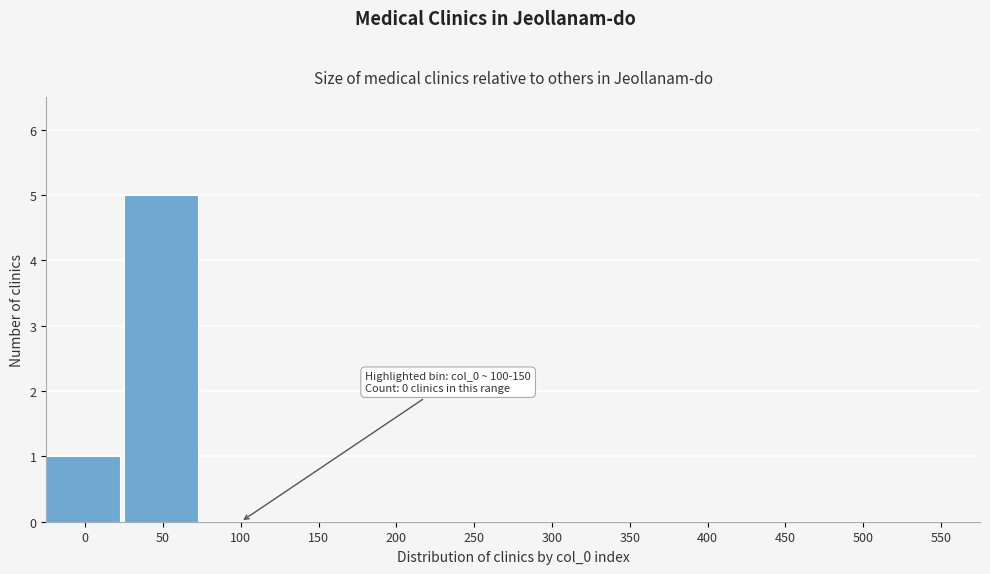

Reading left to right, list all the values displayed in this chart.

0=1	50=5	100=0	150=0	200=0	250=0	300=0	350=0	400=0	450=0	500=0	550=0